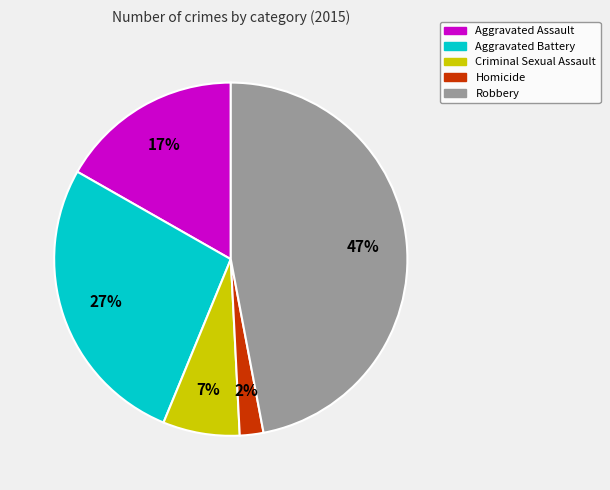

Count the number of slices in the pie.

5